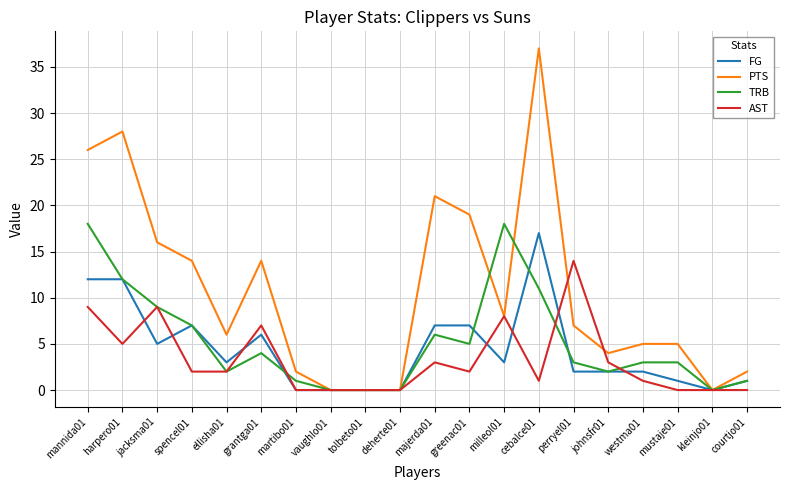

What is the highest value of the FG series?

17